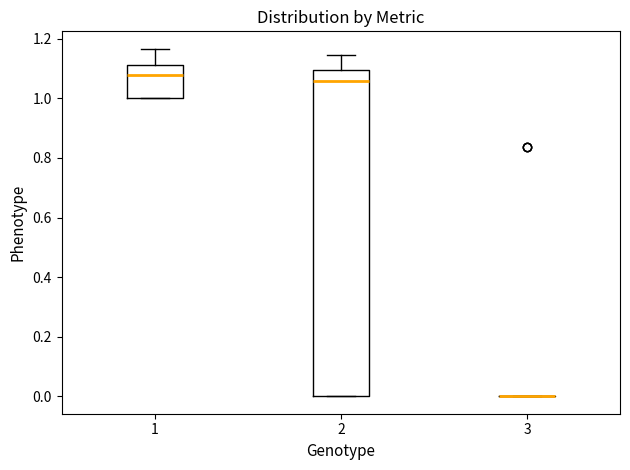

Reading left to right, transcribe this box plot: for each box, give where its median line is, the range the box spans, and where its two whiskers end, as read against the y-axis. The values are not printed on the chart, so give them approximately, as read against the axis.

1: median 1.08, box 1.00 to 1.12, whiskers 1.00 to 1.16
2: median 1.06, box 0.00 to 1.10, whiskers 0.00 to 1.14
3: box collapsed to a line at 0.00, whiskers 0.00 to 0.00